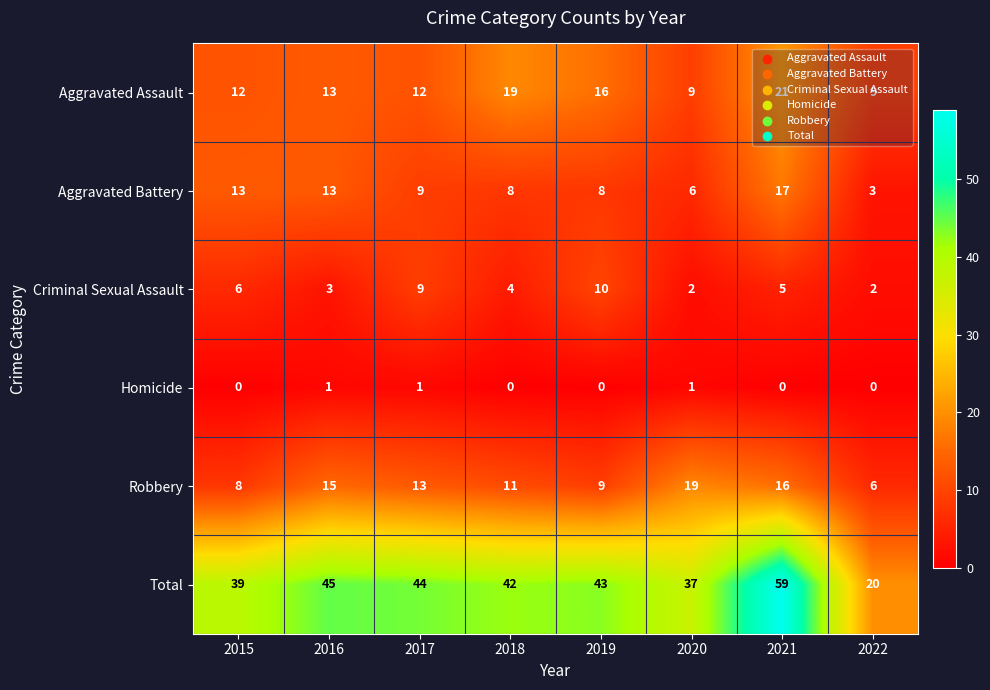

Rank the categories by Robbery value from highest to lowest.

2020, 2021, 2016, 2017, 2018, 2019, 2015, 2022